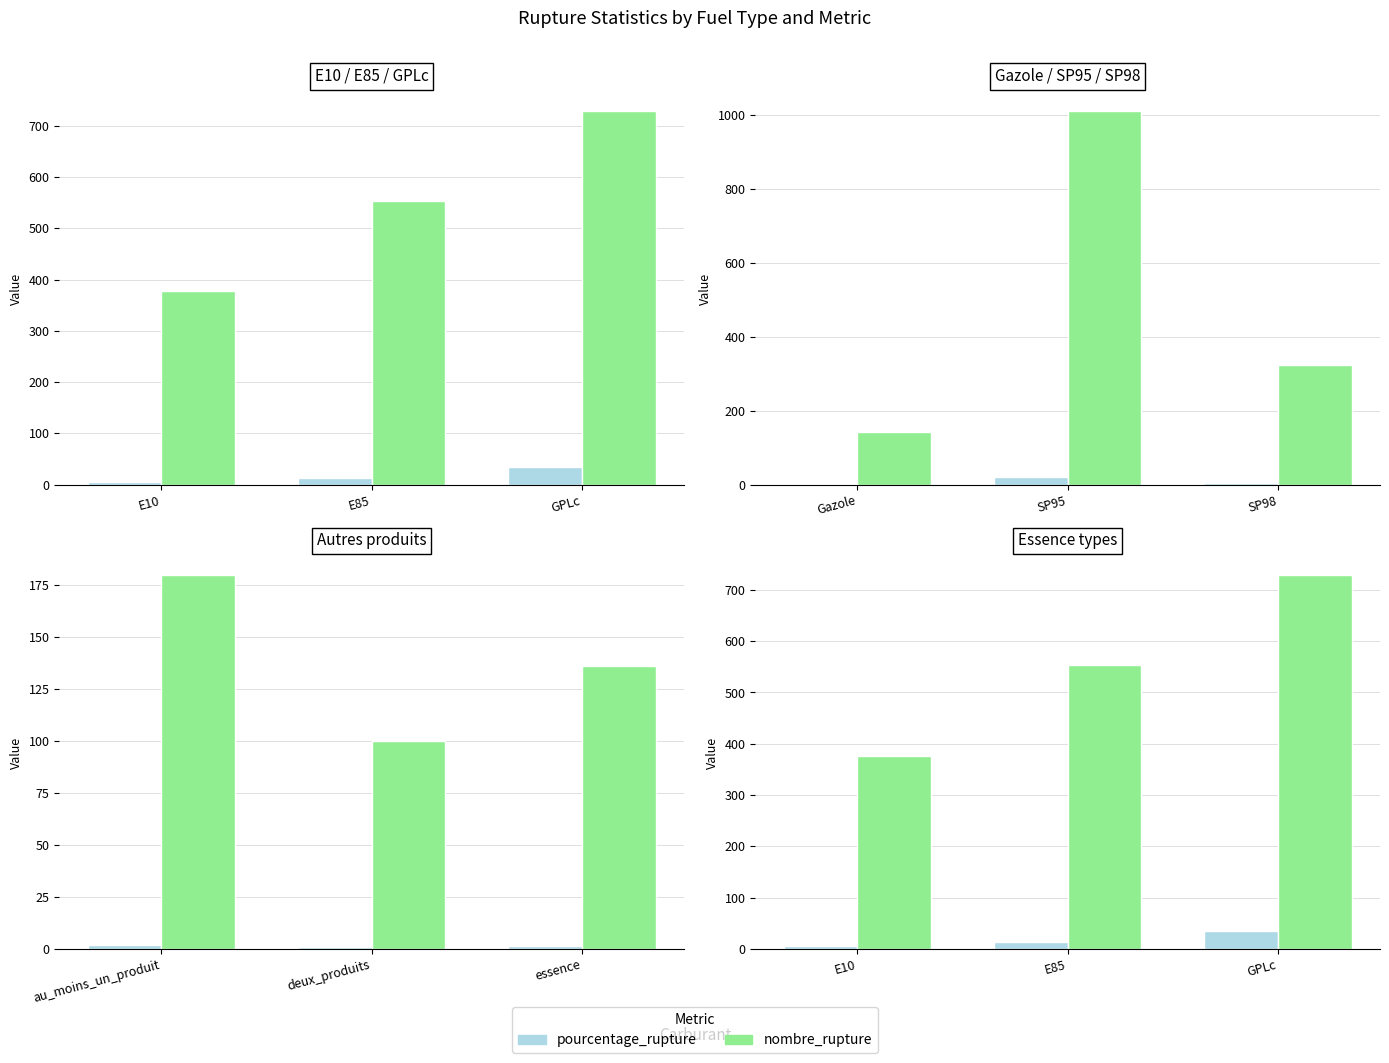

What is the label of the 3rd bar from the right?

E10